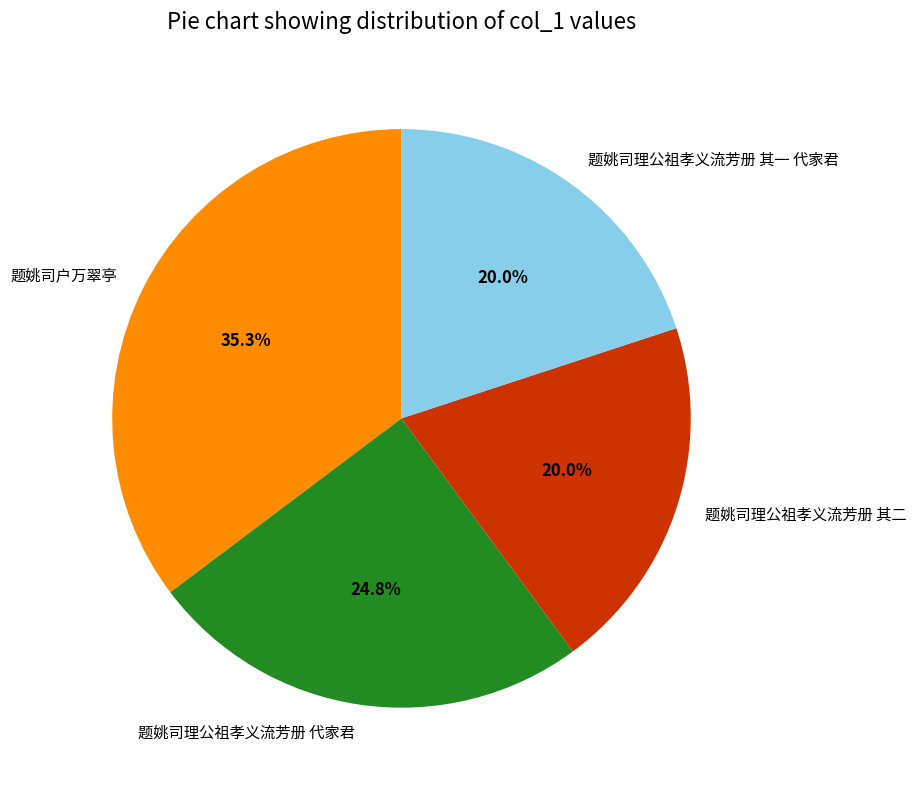

Approximately how many times larger is the value at 题姚司理公祖孝义流芳册 其一 代家君 compared to 题姚司户万翠亭?

0.6